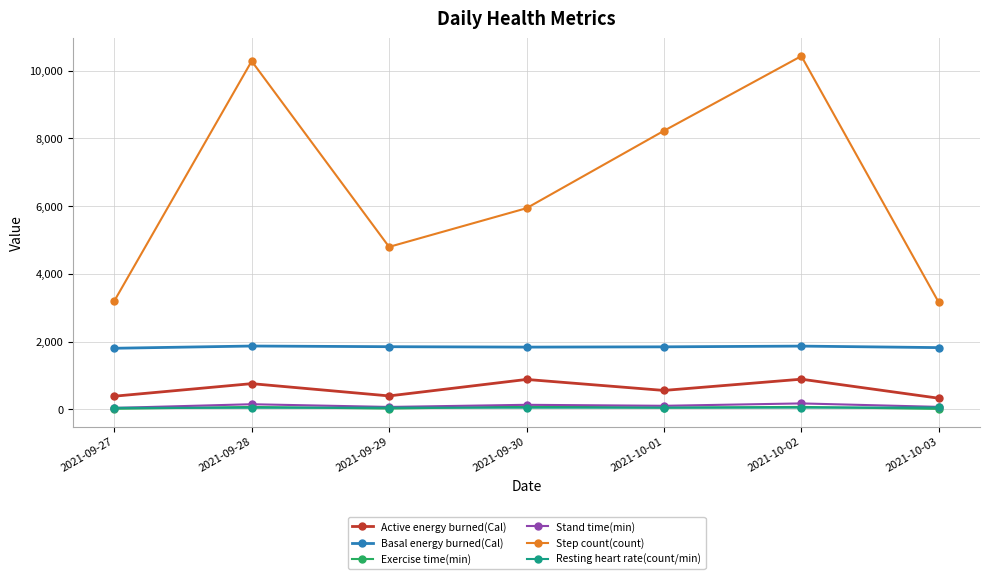

What is the value of the Stand time(min) point at the 2nd from the left?

152.0